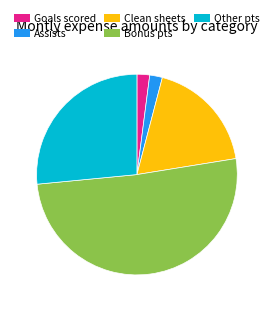

Is there a majority slice in this chart?

Yes